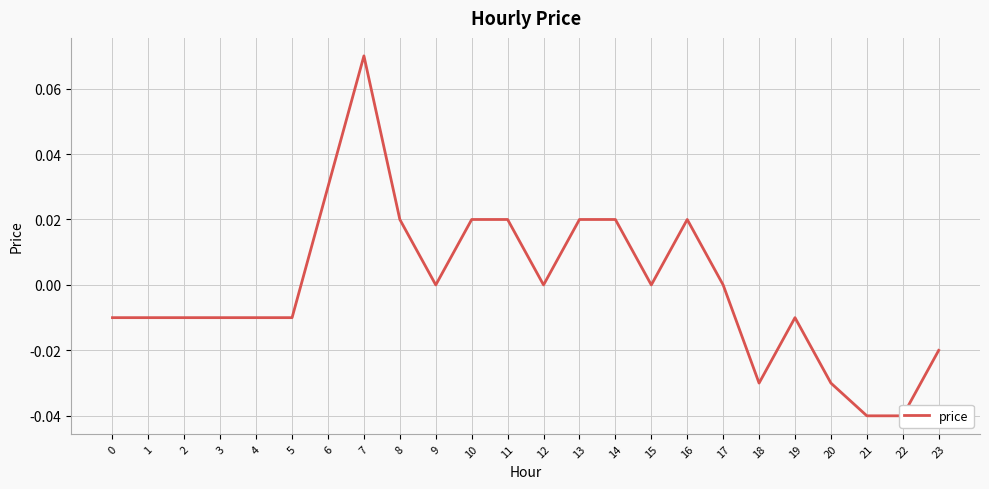

List the labels in order of value, smallest first.

21, 22, 18, 20, 23, 0, 1, 2, 3, 4, 5, 19, 9, 12, 15, 17, 8, 10, 11, 13, 14, 16, 6, 7